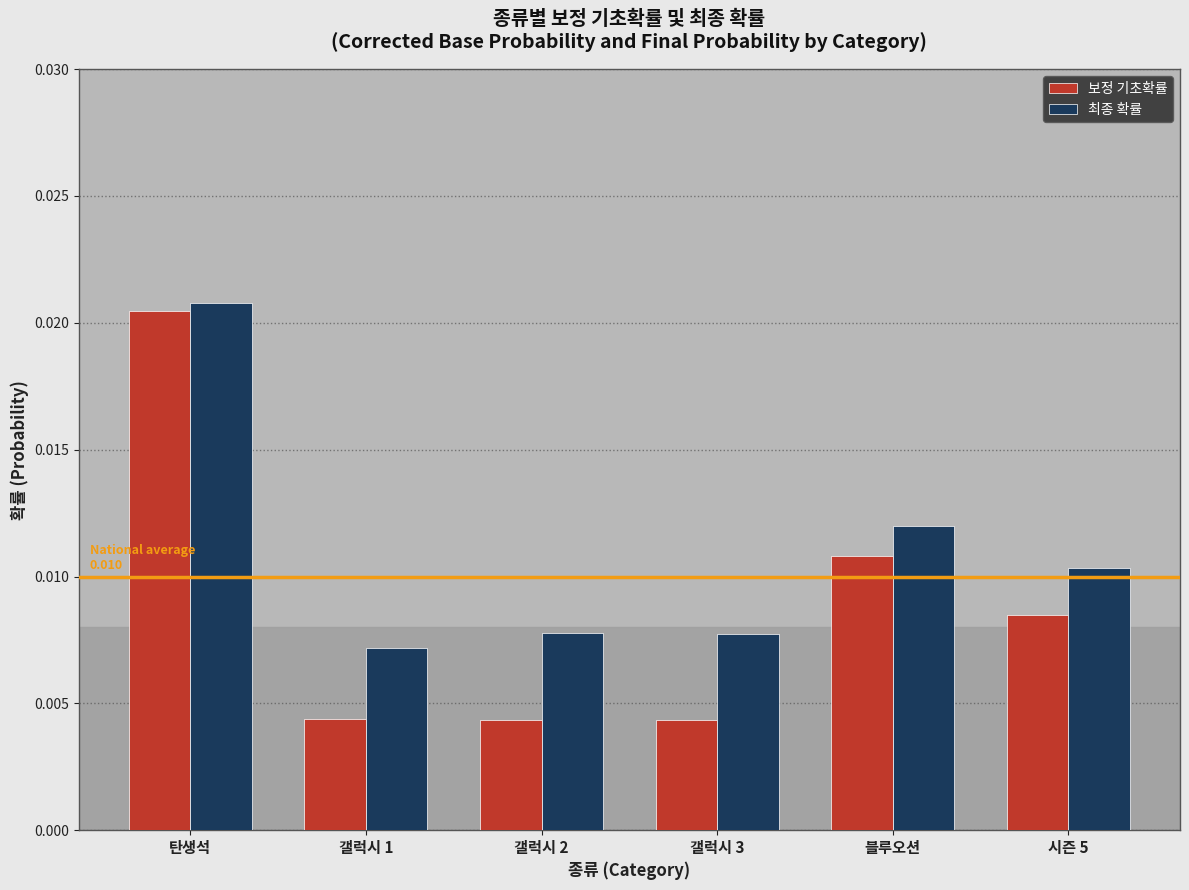

Between 탄생석 and 갤럭시 3, which series saw the biggest shift?

보정 기초확률